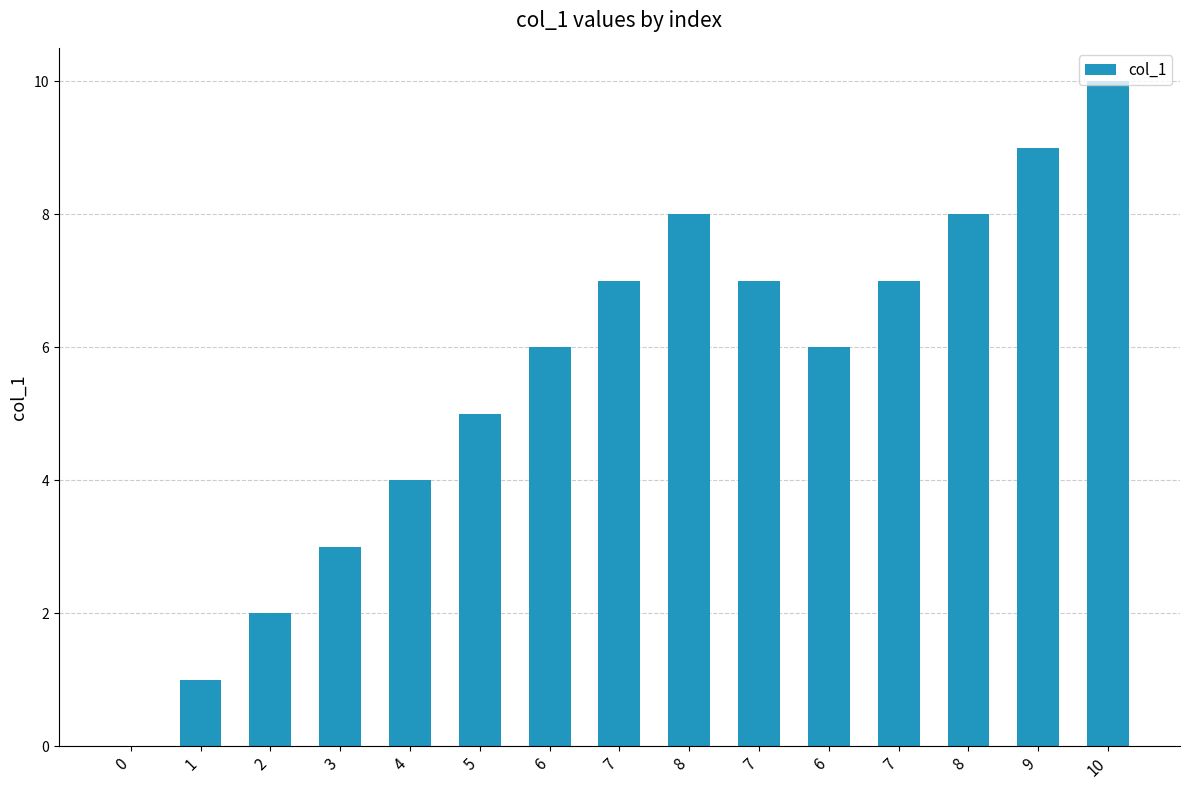

What is the sum of the values at 9 and 8?

17